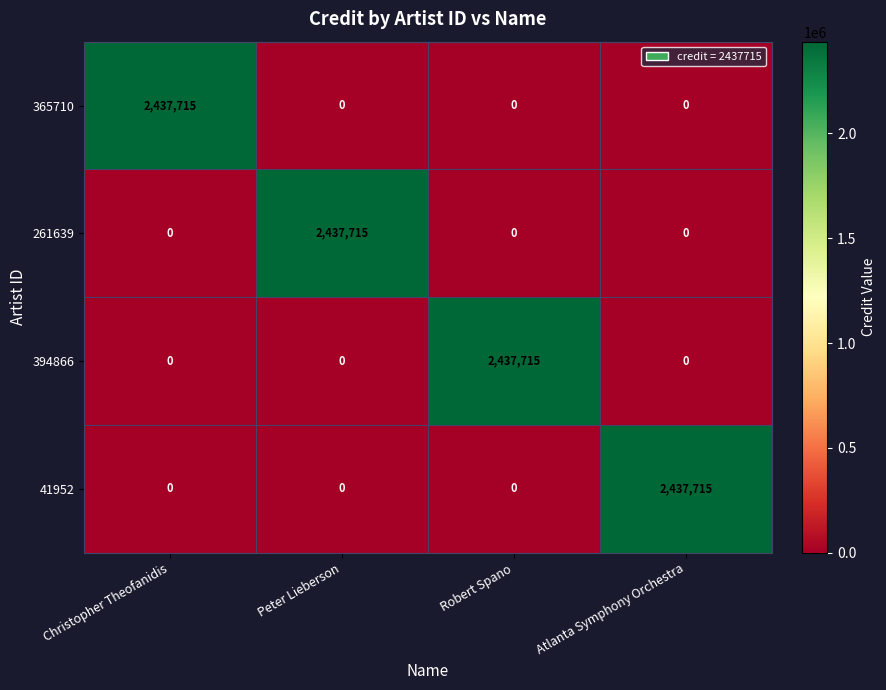

The 41952 series shows 516086 at Atlanta Symphony Orchestra. True or false?

False